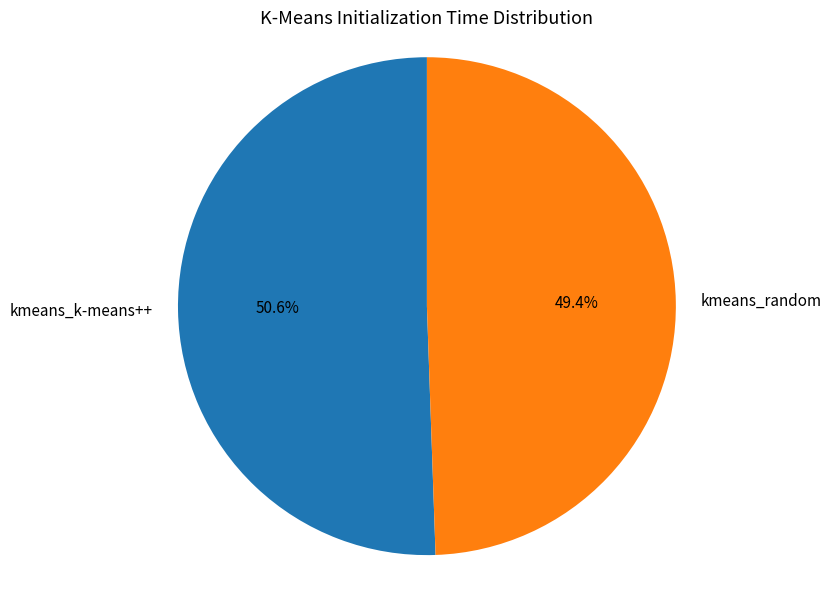

Is there any slice that represents more than half of the pie?

Yes